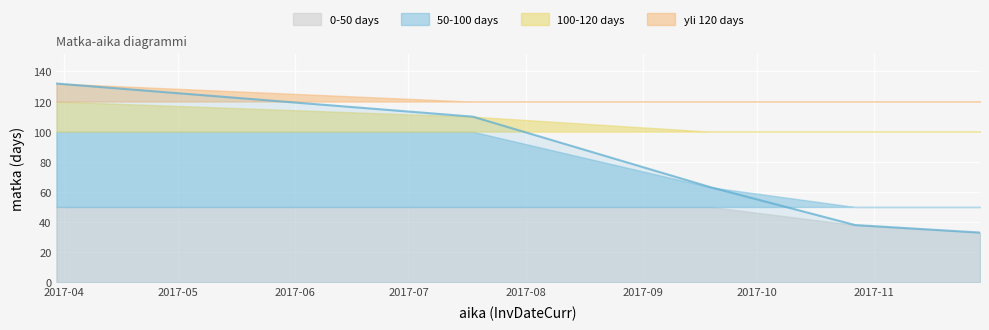

What is the value of the 5th point from the left?

33